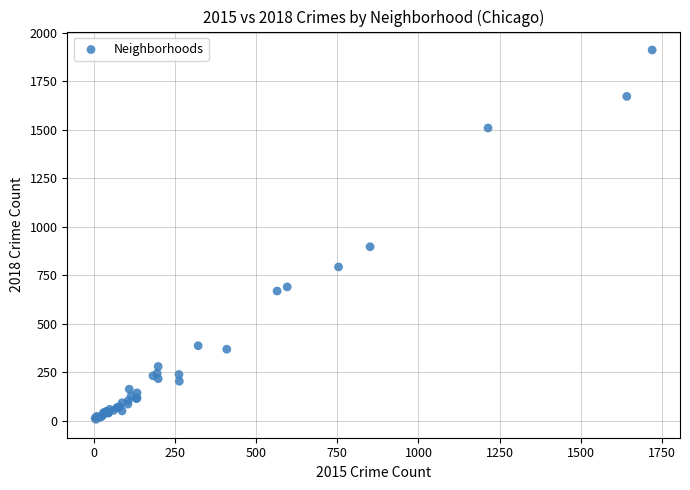

What Y value in the scatter plot is closest to 960?

898